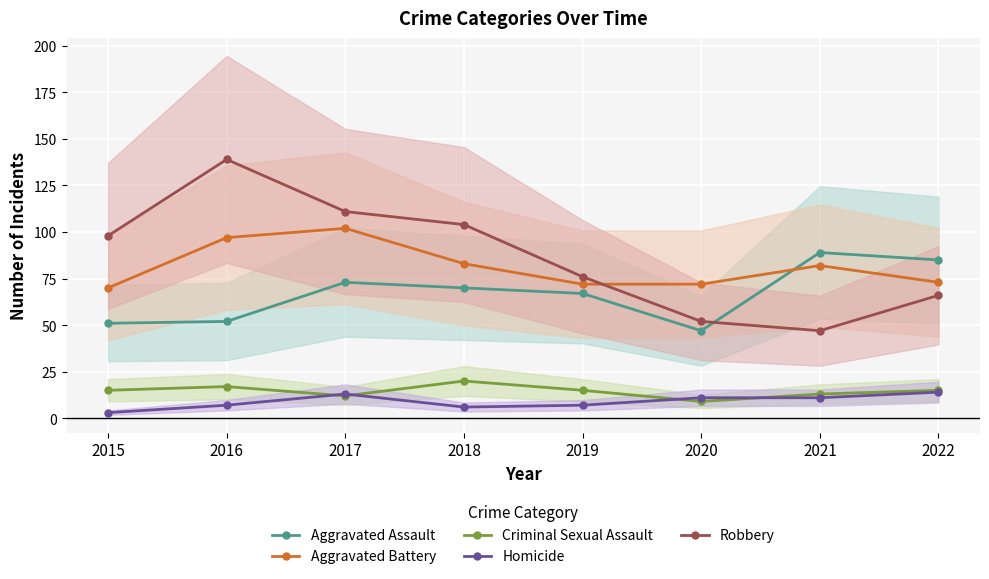

Rank the series at 2018 from highest to lowest value.

Robbery, Aggravated Battery, Aggravated Assault, Criminal Sexual Assault, Homicide